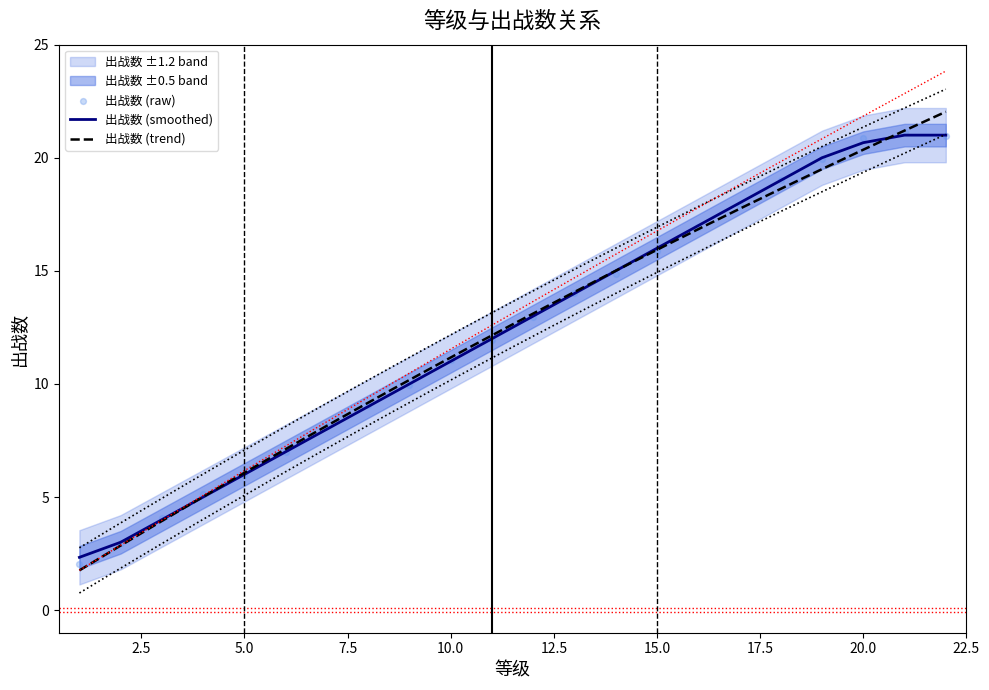

What is the change in value from 6 to 16?

+10.0